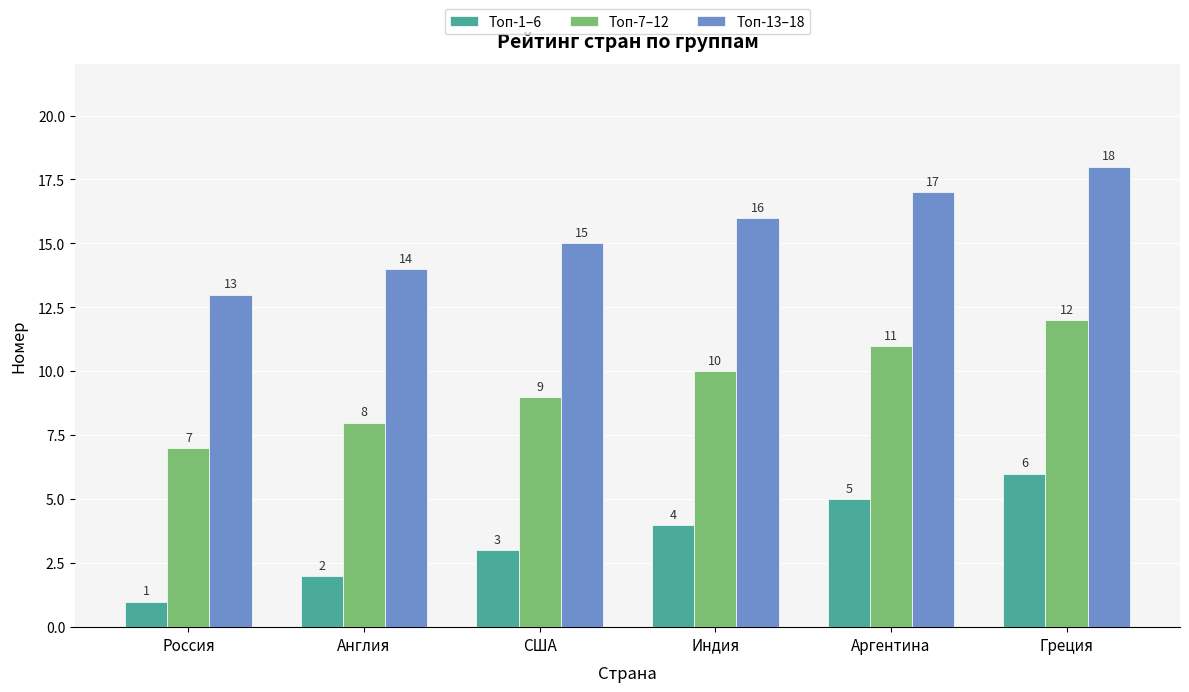

Which category has the lowest value in the Топ-1–6 series?

Россия